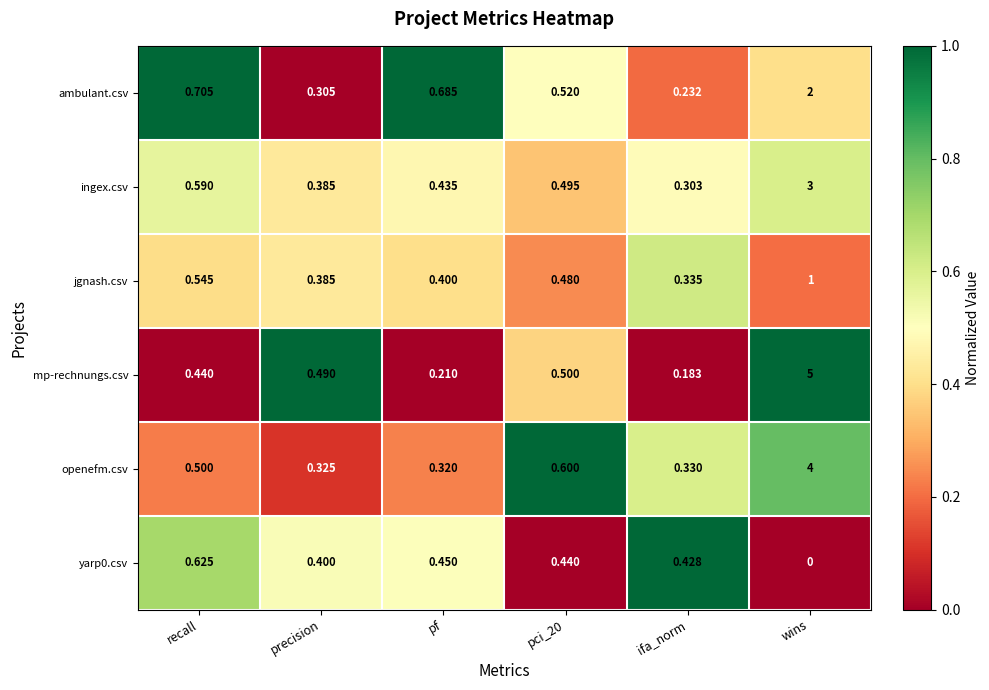

Between precision and pci_20, which series saw the biggest shift?

openefm.csv